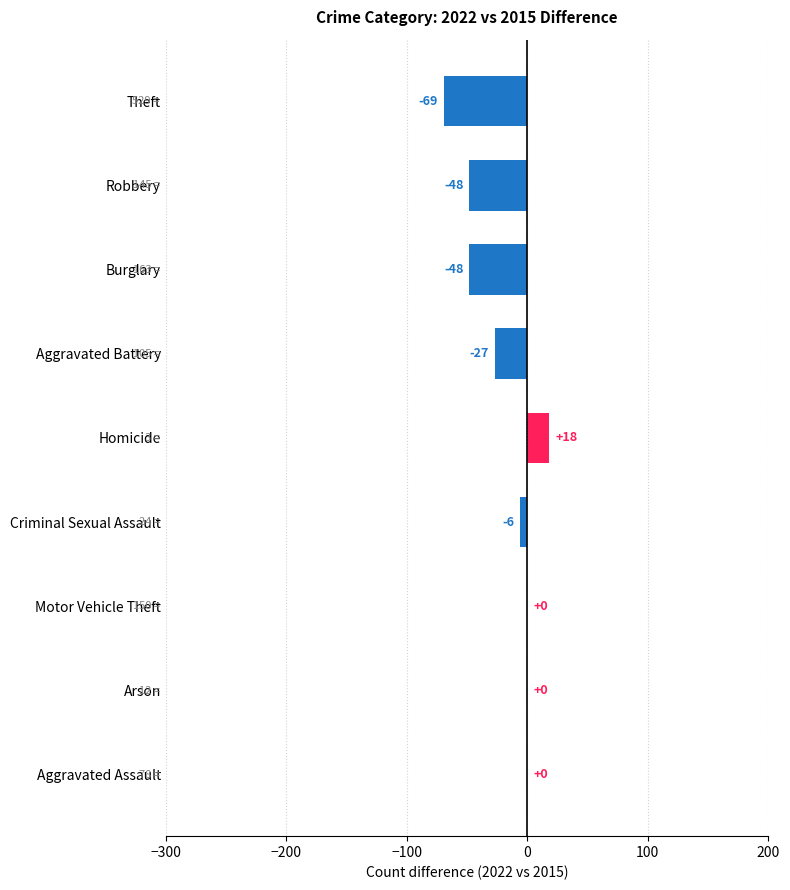

Read the value at Aggravated Battery, to the nearest 10.

-30